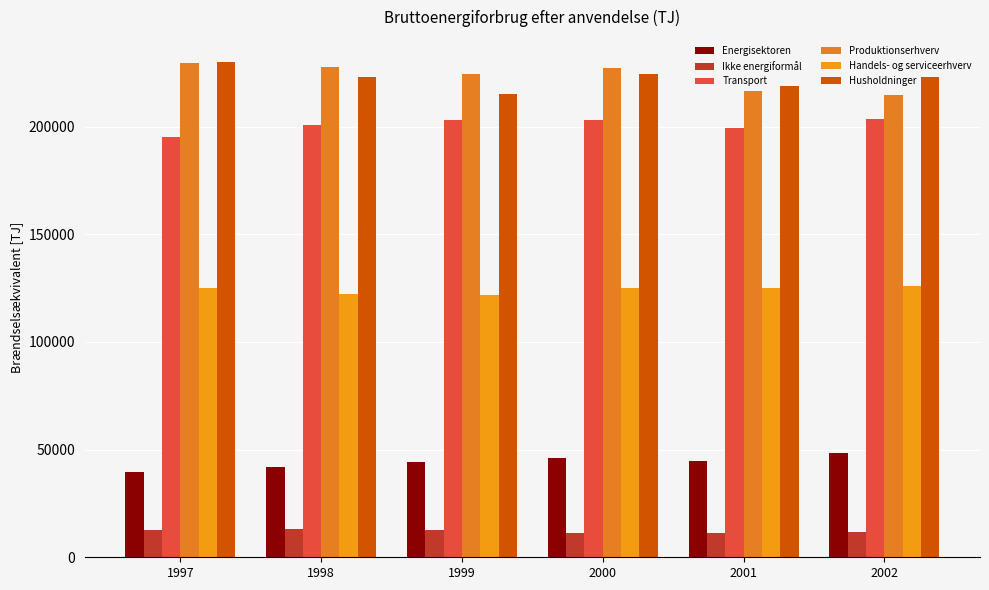

What is the difference between the highest and lowest values at 1997?

217560.8